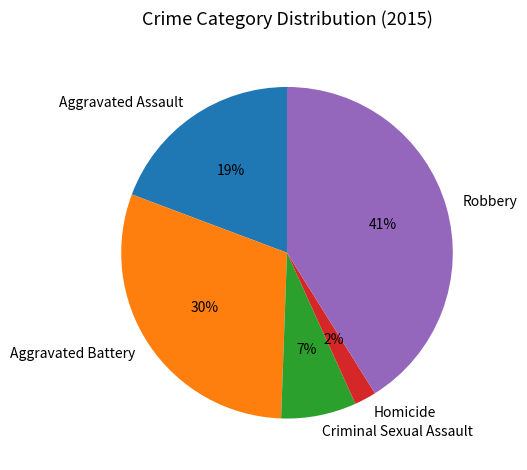

The Aggravated Assault slice represents 19% of the pie. True or false?

True